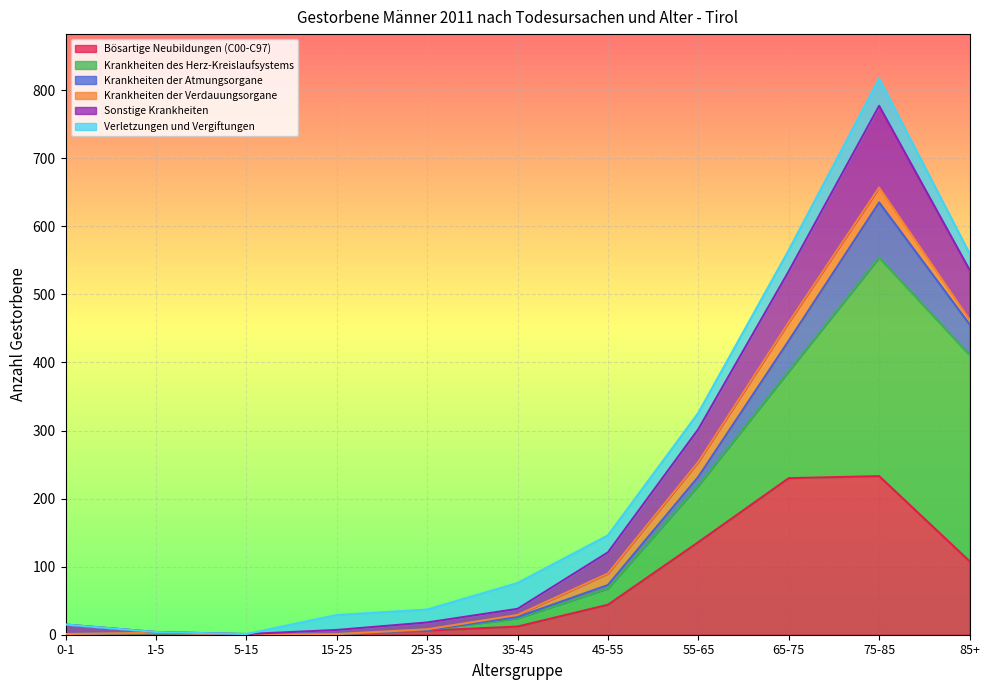

True or false: Bösartige Neubildungen (C00-C97) and Krankheiten der Atmungsorgane intersect in this chart.

False